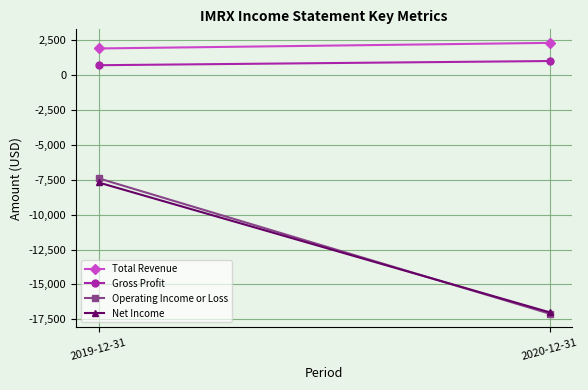

Is it true that Total Revenue equals 2300 at 2020-12-31?

True